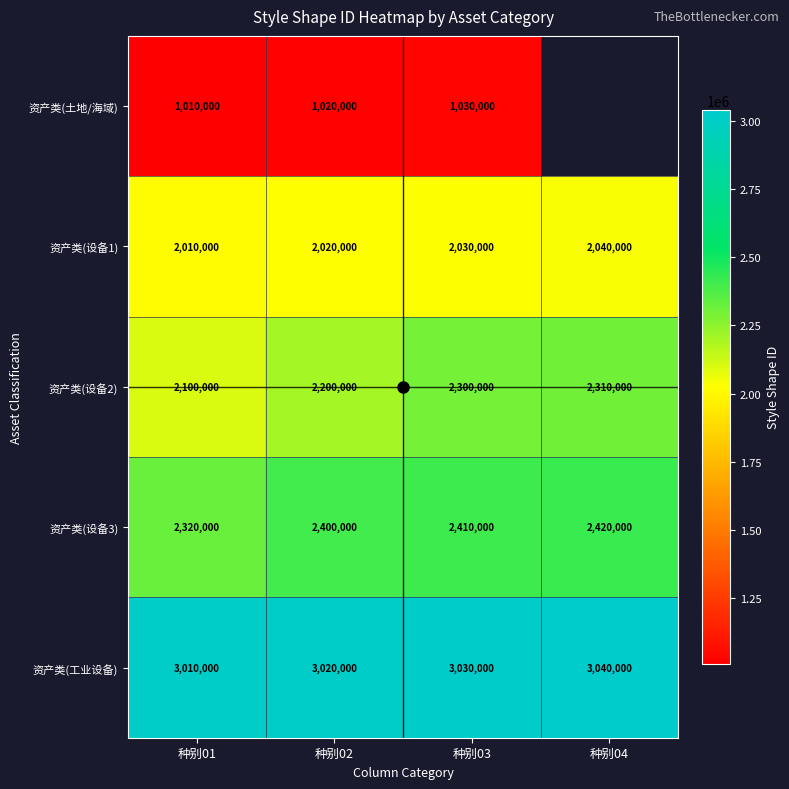

At which label is 资产类(设备3) closest to 2370000?

种别02